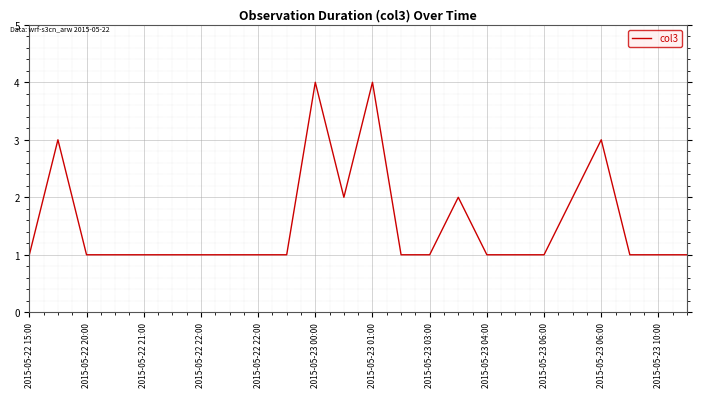

What is the minimum value shown in the chart?

1